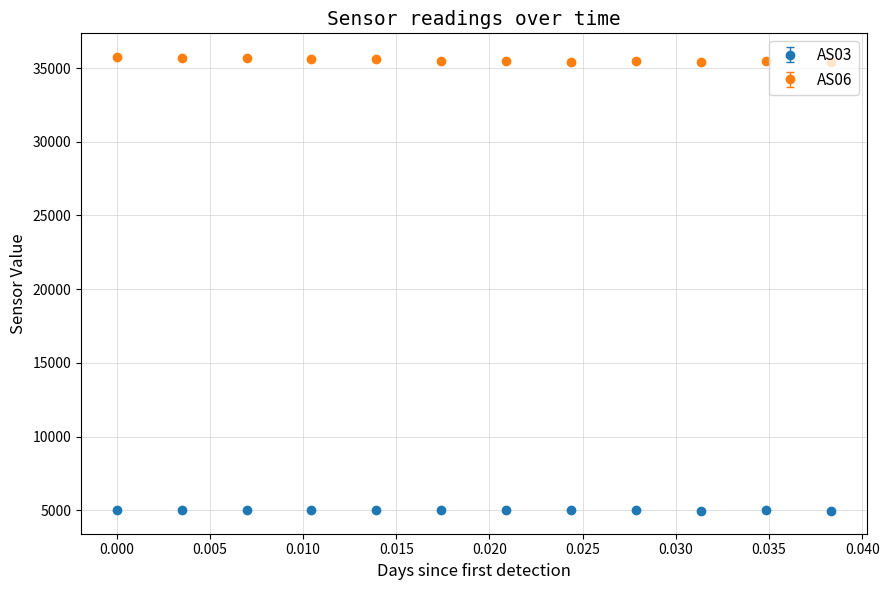

At how many categories does at least one series exceed 6083?

12